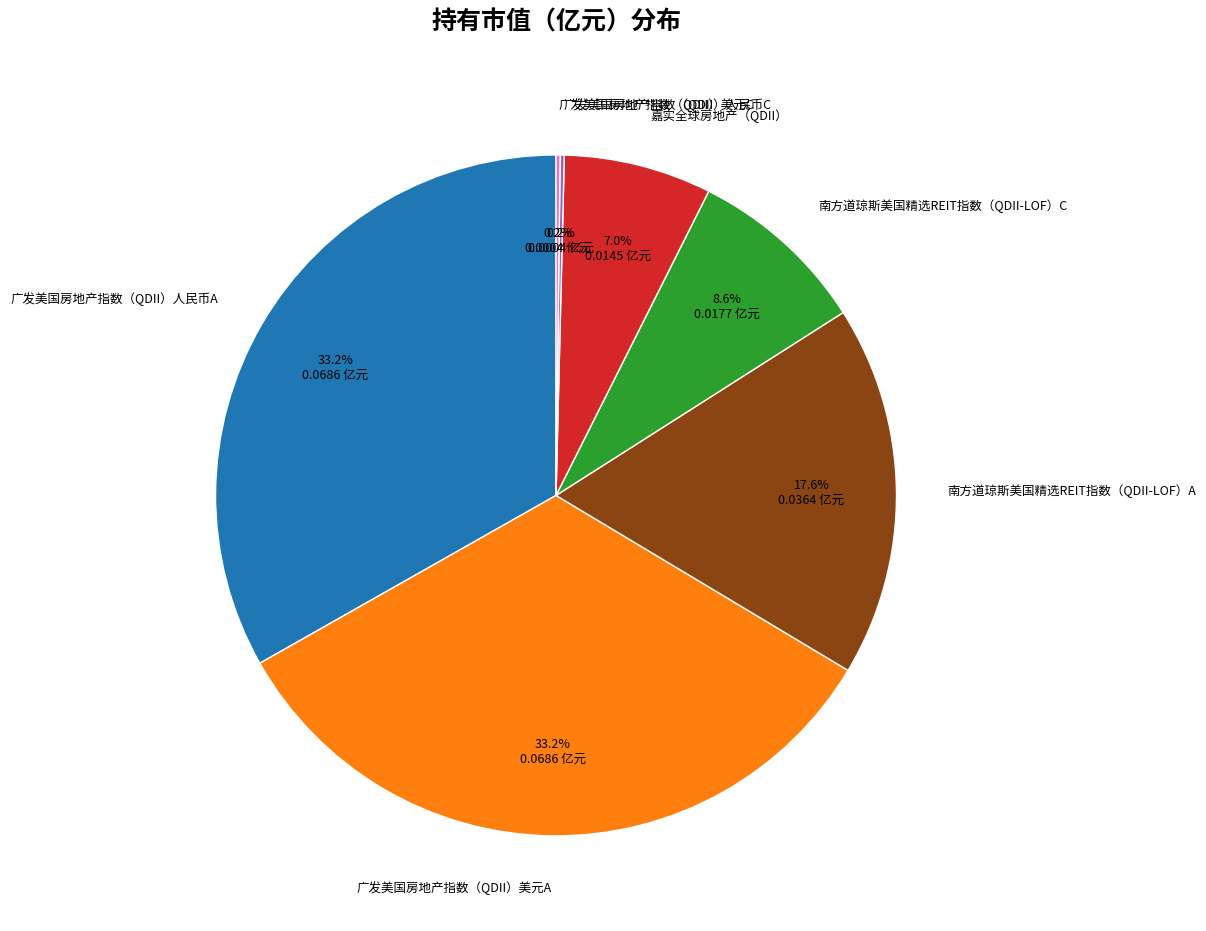

Is there a majority slice in this chart?

No